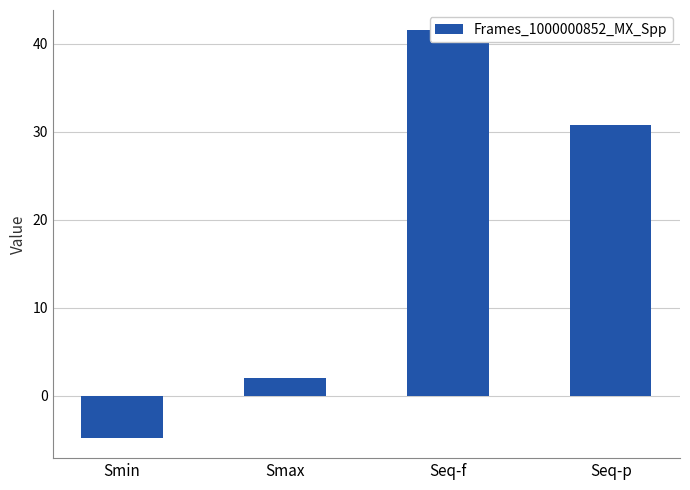

Reading left to right, transcribe all the data shown in this chart.

Smin=-4.8	Smax=2.0	Seq-f=41.5	Seq-p=30.8